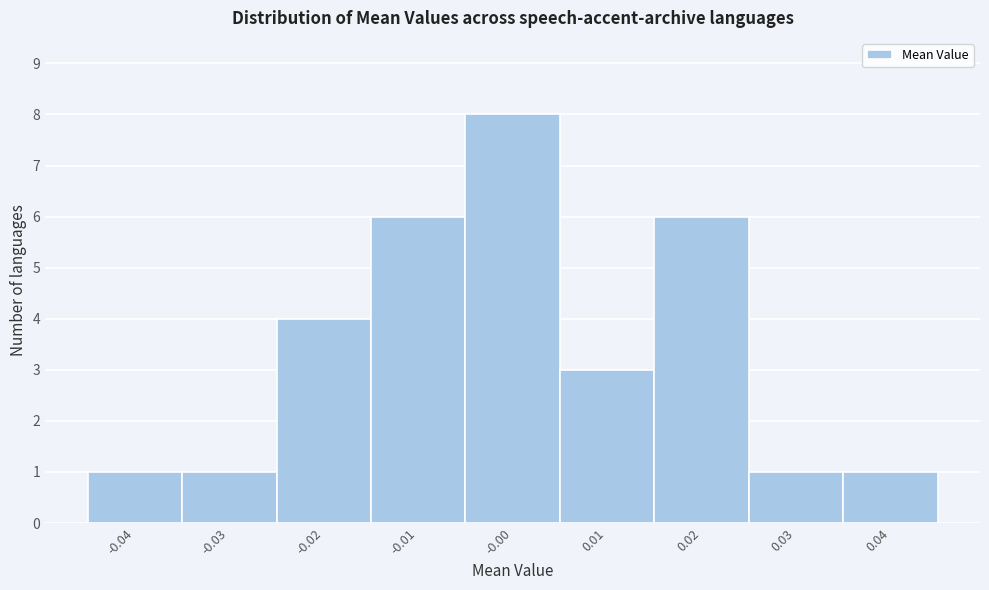

Which range on the x-axis has the tallest bar?

-0.005 to 0.005